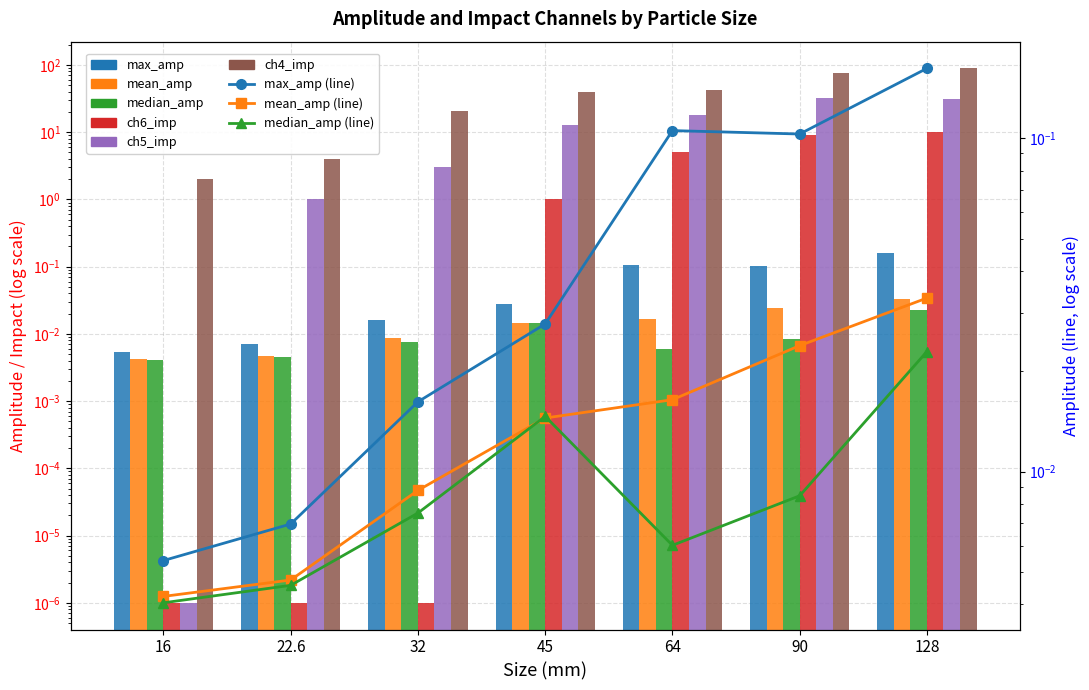

Reading right to left, transcribe all the data shown in this chart.

max_amp: 0.2	0.1	0.1	0.0	0.0	0.0	0.0
mean_amp: 0.0	0.0	0.0	0.0	0.0	0.0	0.0
median_amp: 0.0	0.0	0.0	0.0	0.0	0.0	0.0
ch6_imp: 10.0	9.0	5.0	1.0	0.0	0.0	0.0
ch5_imp: 31.0	32.0	18.0	13.0	3.0	1.0	0.0
ch4_imp: 89.0	75.0	43.0	39.0	21.0	4.0	2.0